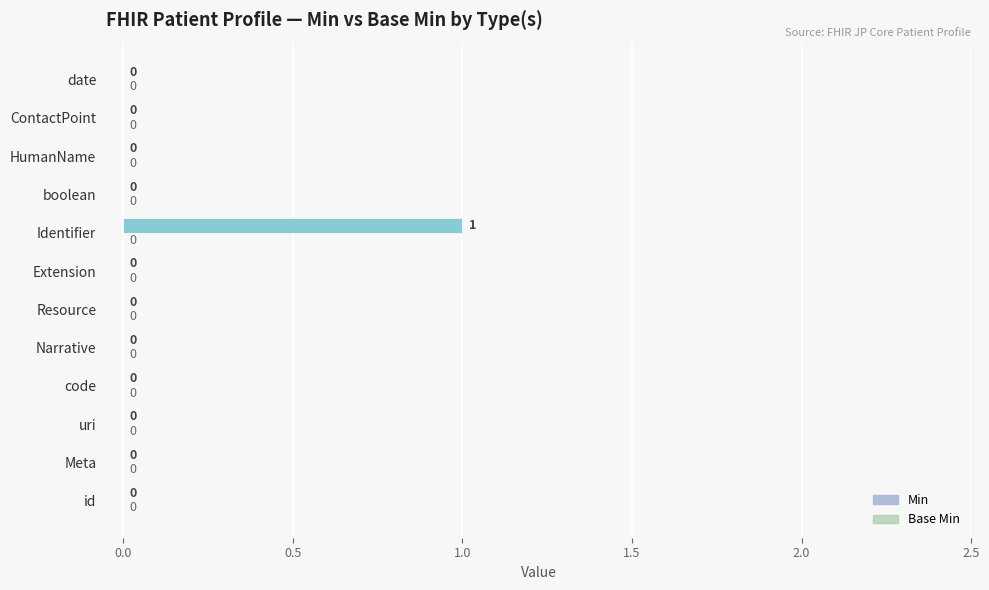

Which has a higher value, date or Identifier?

Identifier